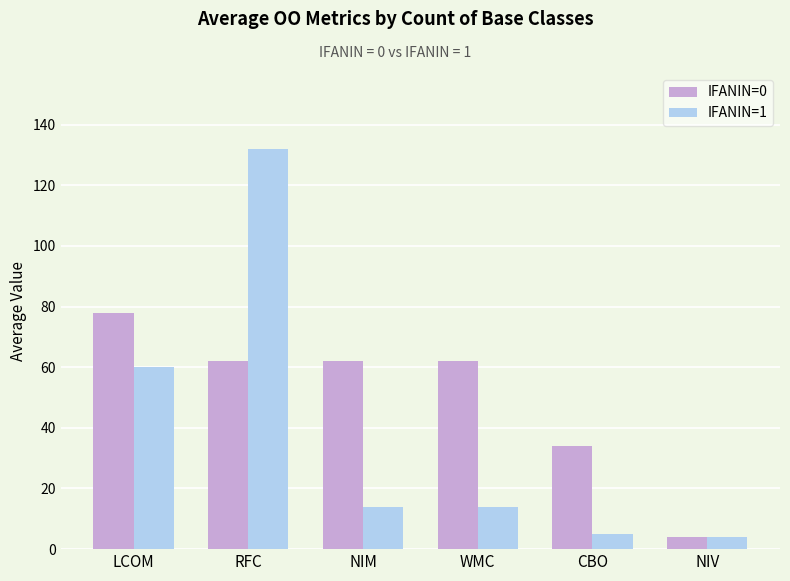

What is the difference between the maximum and minimum values in the IFANIN=1 series?

128